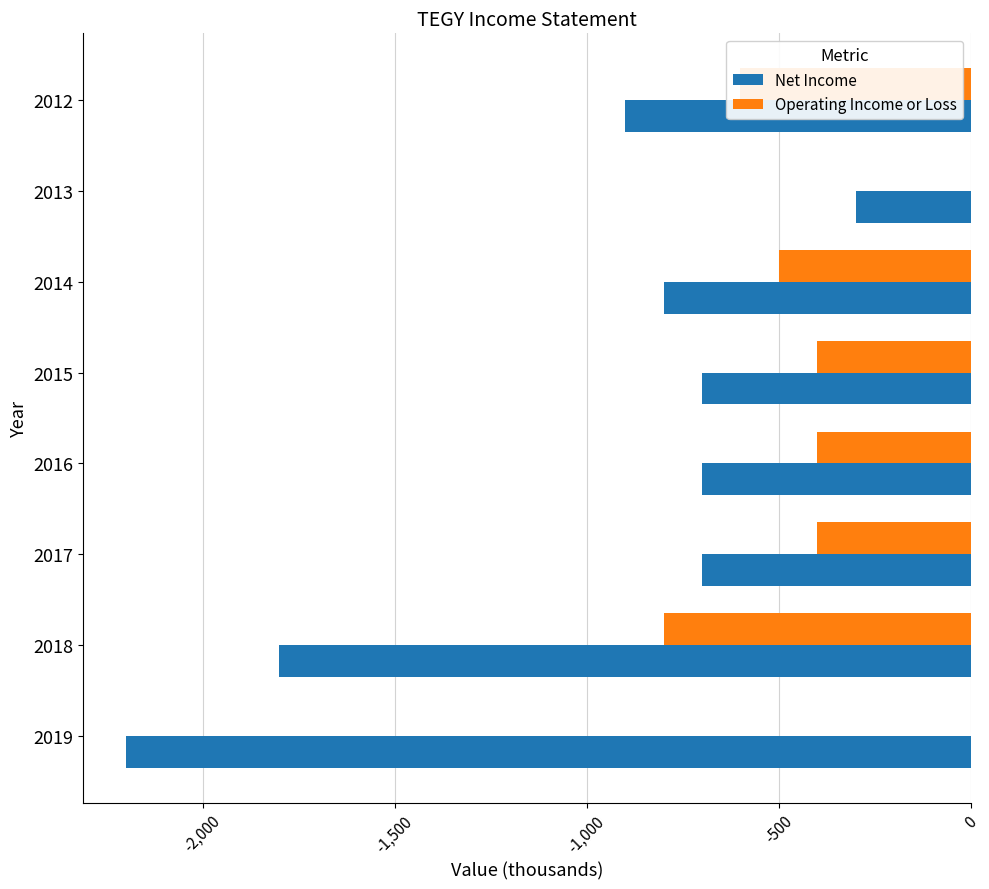

At which label is Net Income closest to -1250?

2012